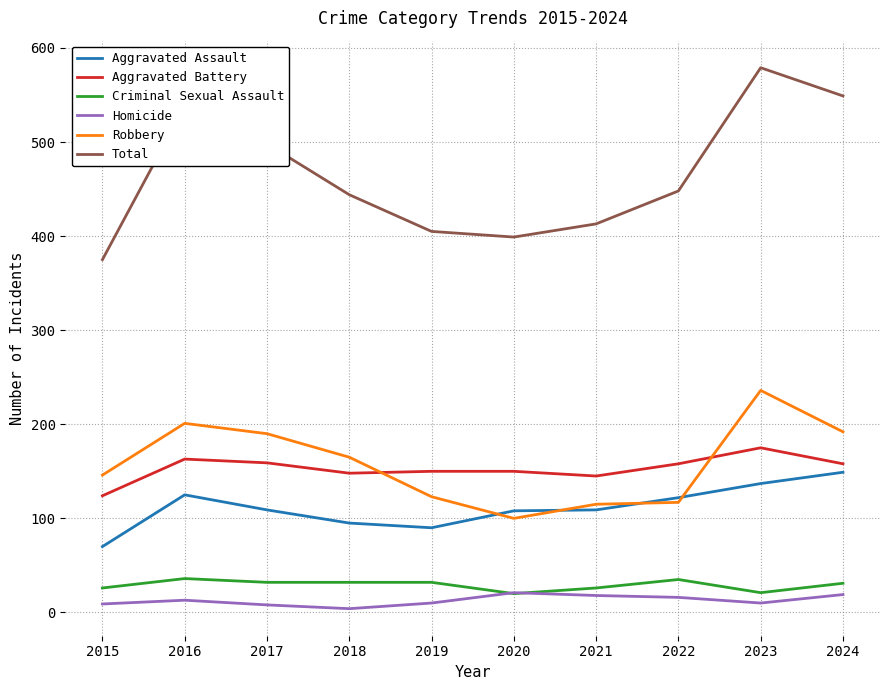

What is the maximum value for Aggravated Assault?

149